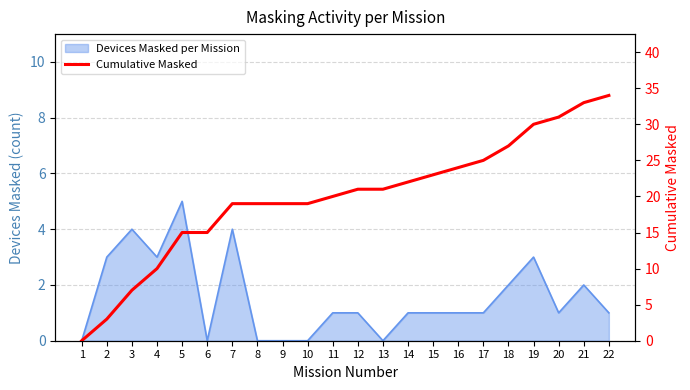

True or false: the data shows 43 at 21.

False